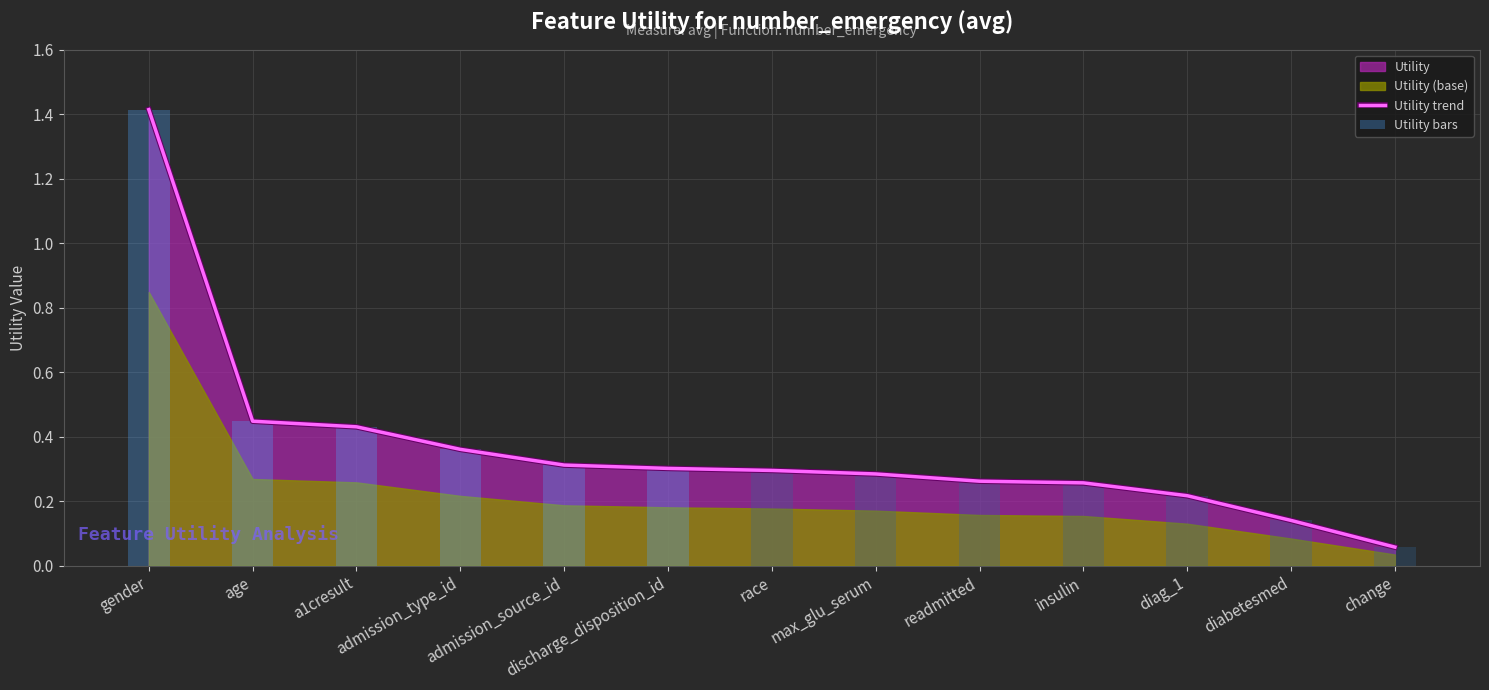

Reading left to right, what are all the values shown in this chart?

Utility trend: 1.4	0.4	0.4	0.4	0.3	0.3	0.3	0.3	0.3	0.3	0.2	0.1	0.1
Utility bars: 1.4	0.4	0.4	0.4	0.3	0.3	0.3	0.3	0.3	0.3	0.2	0.1	0.1